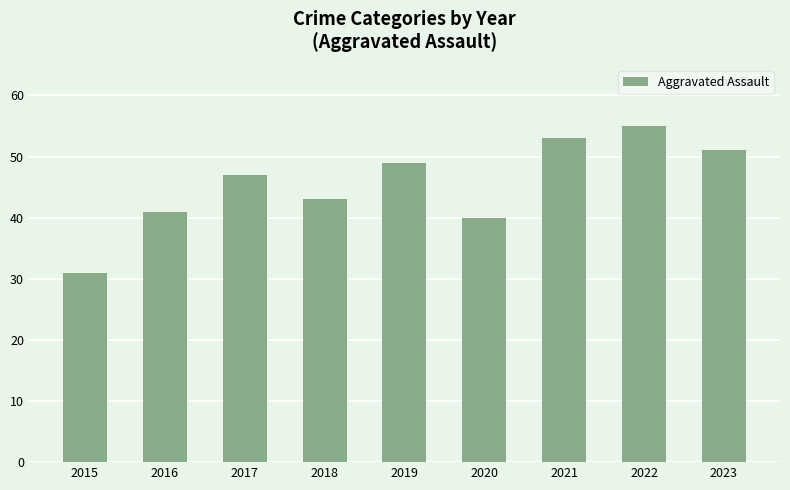

Which has a higher value, 2016 or 2020?

2016